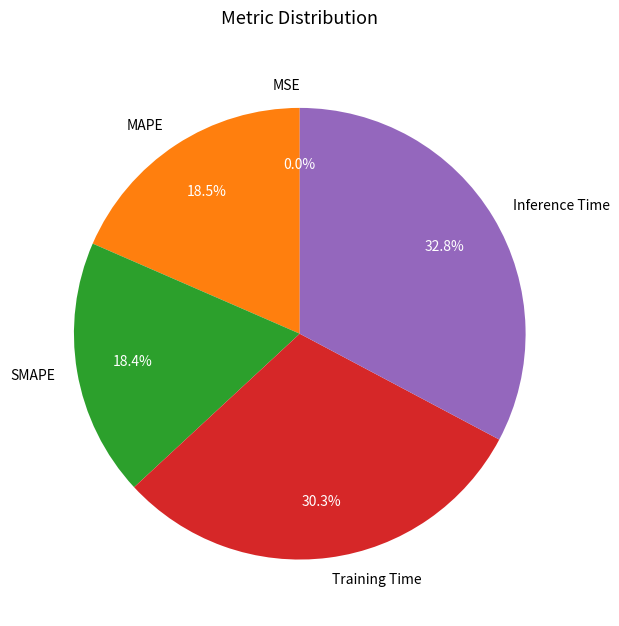

Which slice is the largest?

Inference Time